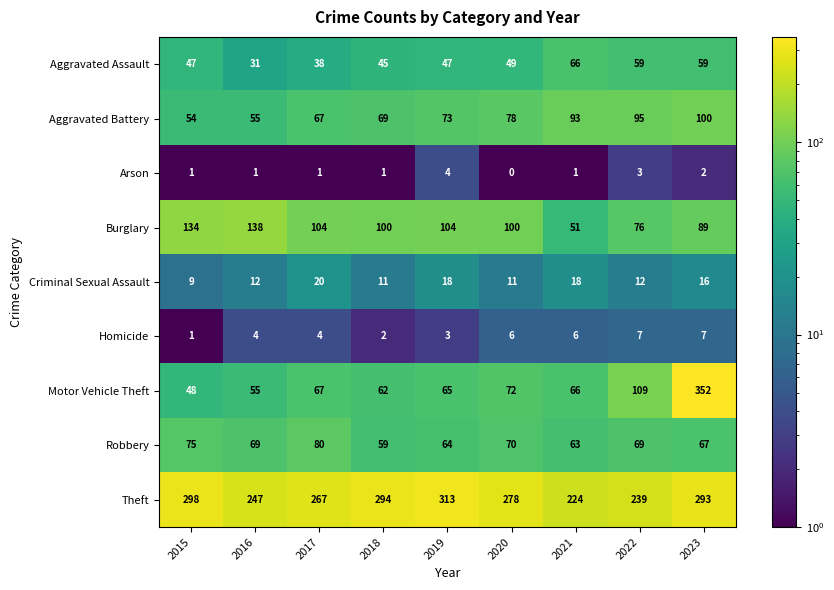

What is the difference between the highest and lowest values at 2023?

350